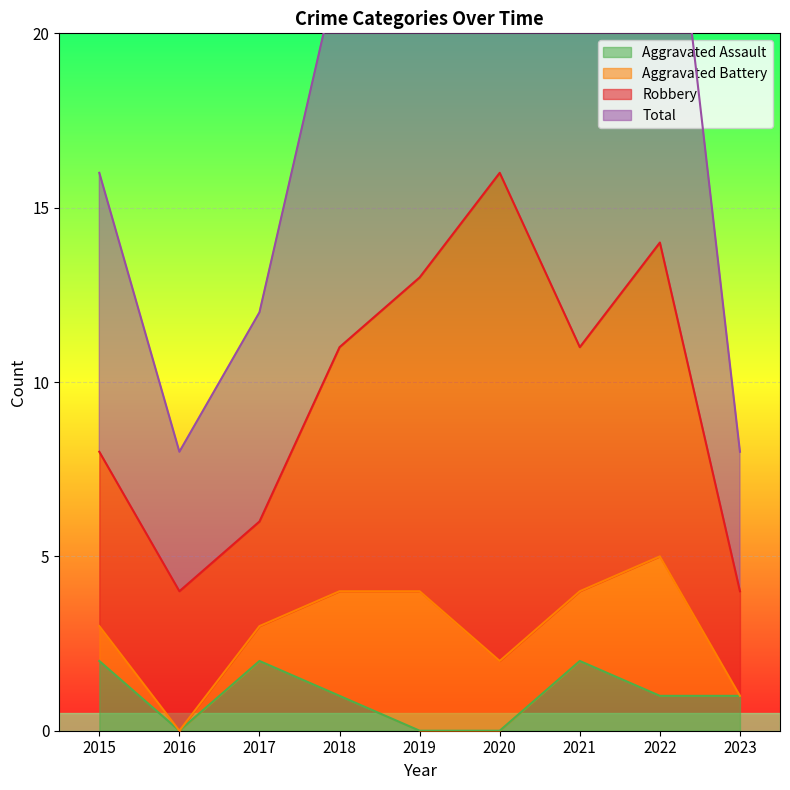

Which series has the largest total across all categories?

Total